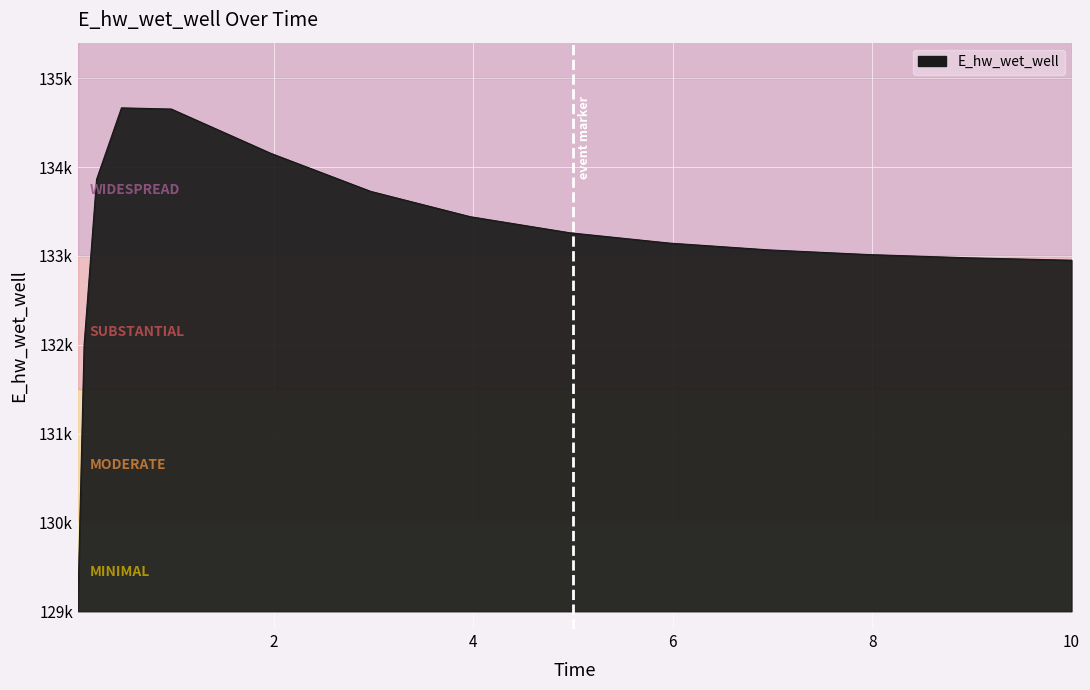

What is the greatest value displayed?

134666.1